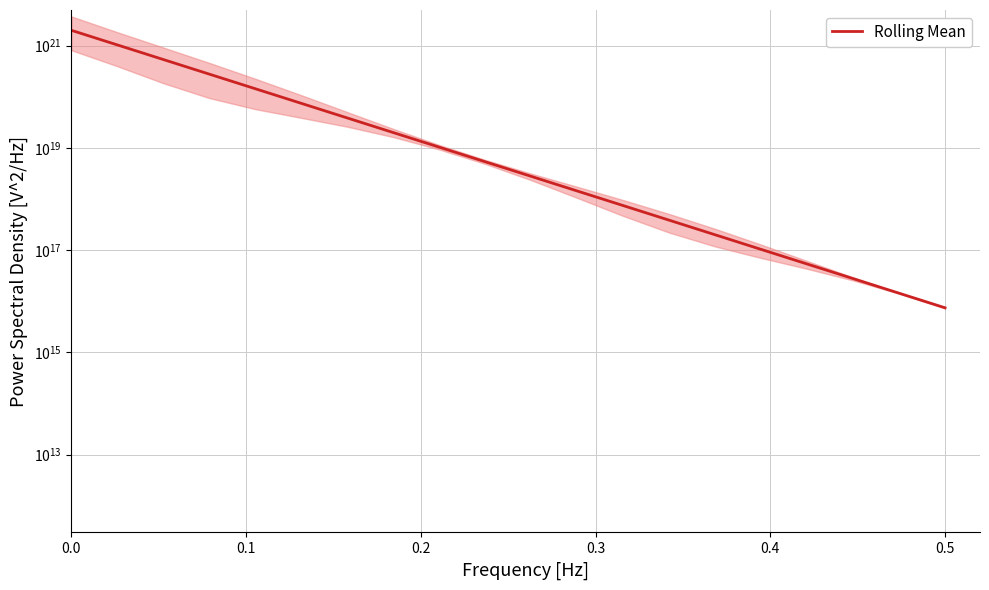

How many categories are shown in the chart?

20